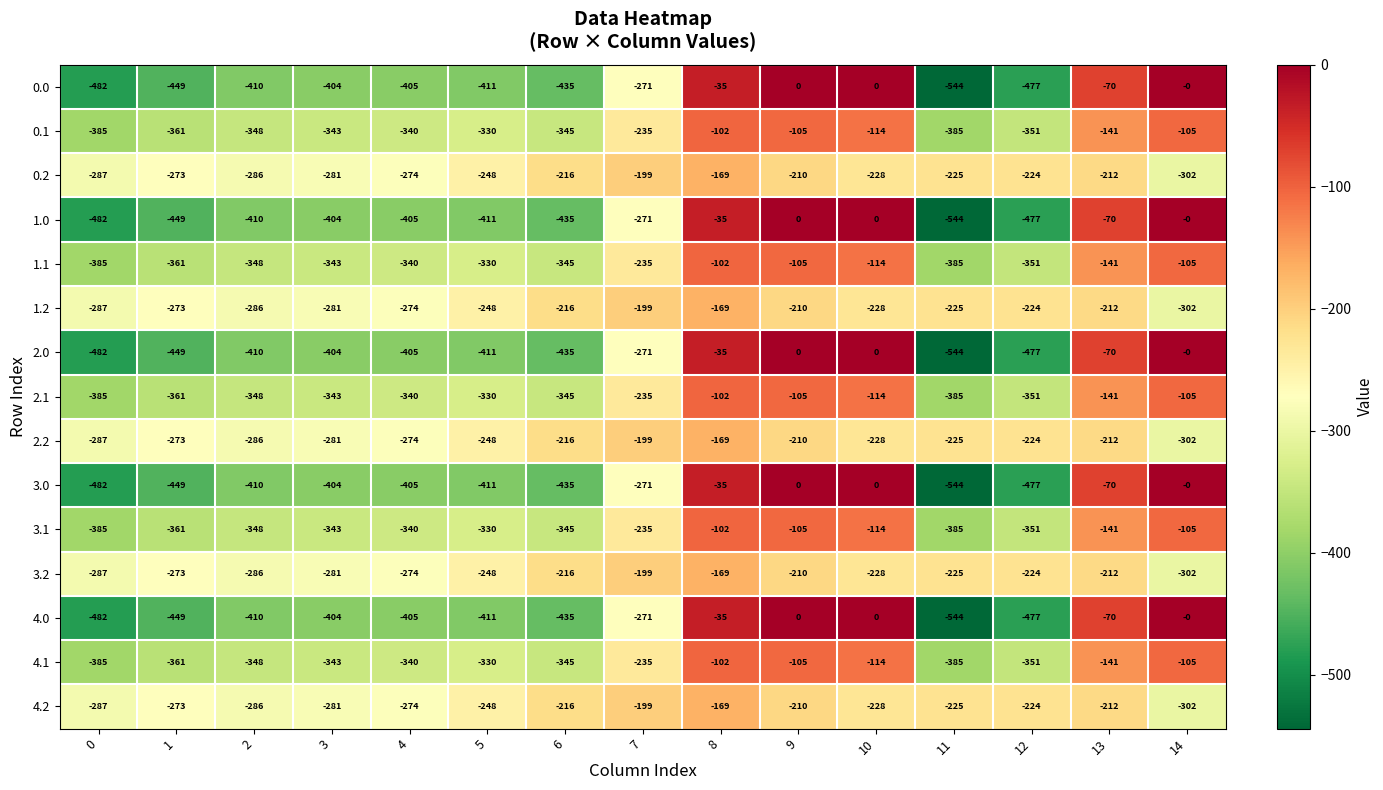

What is the difference between the highest and lowest values at 5?

163